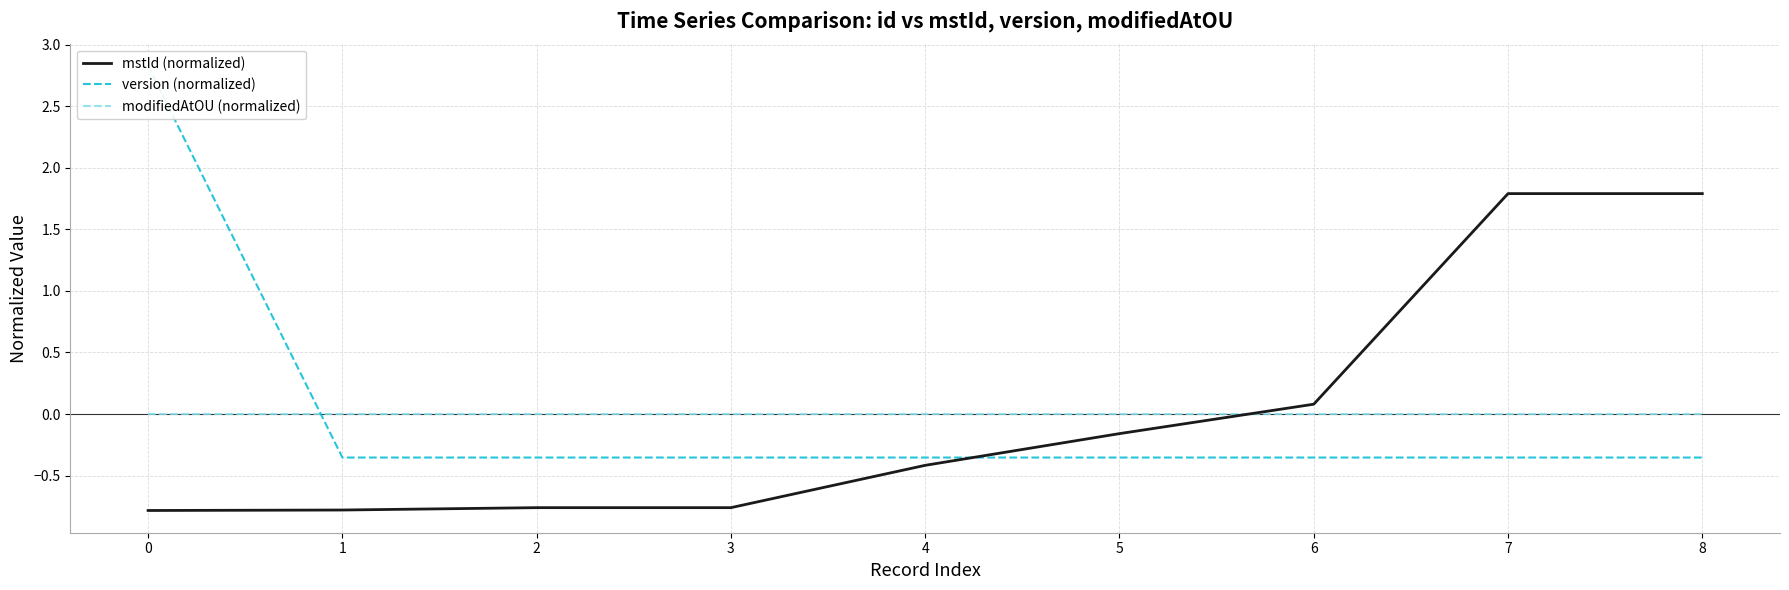

What is the value of the mstId (normalized) point at the 1st from the left?

-0.8